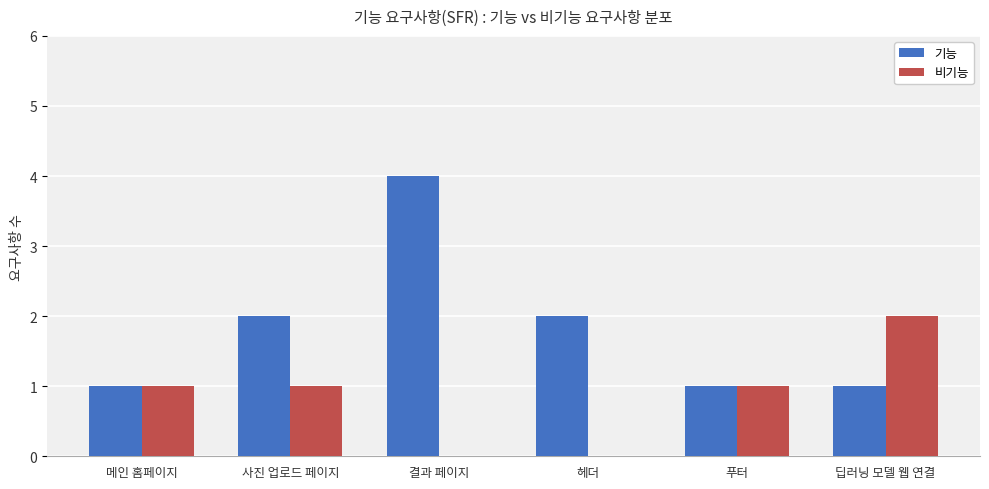

What is the greatest value displayed?

4